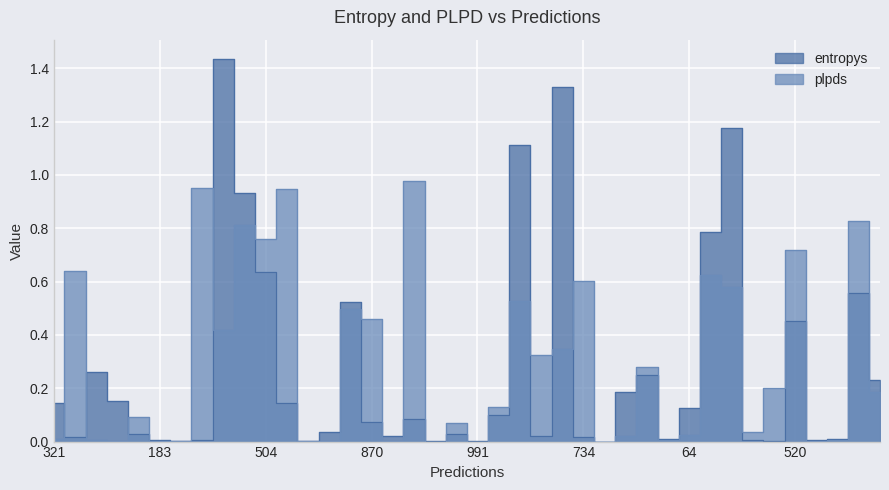

What is the label of the 27th point from the right?

254